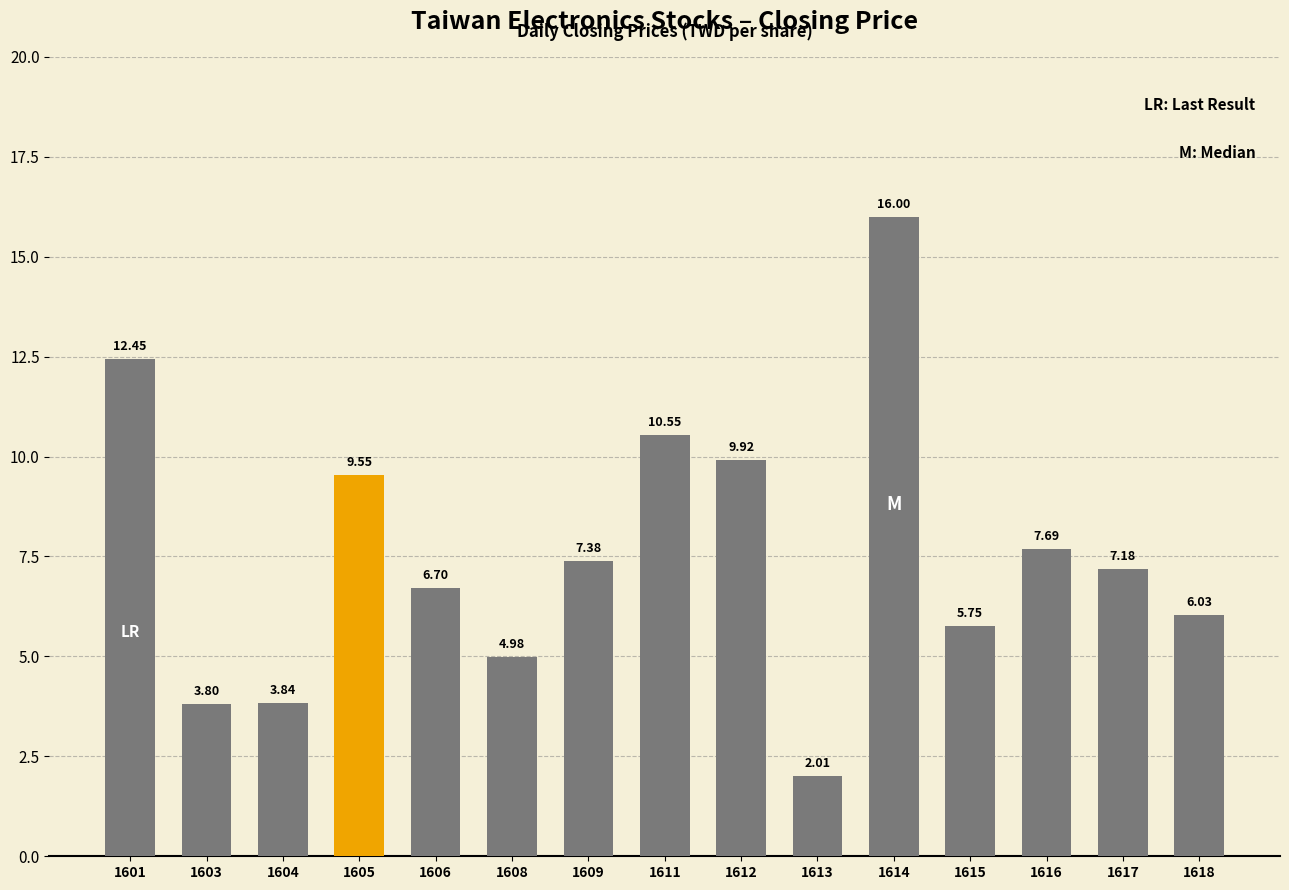

Are the bars grouped side by side (vs. stacked)?

No